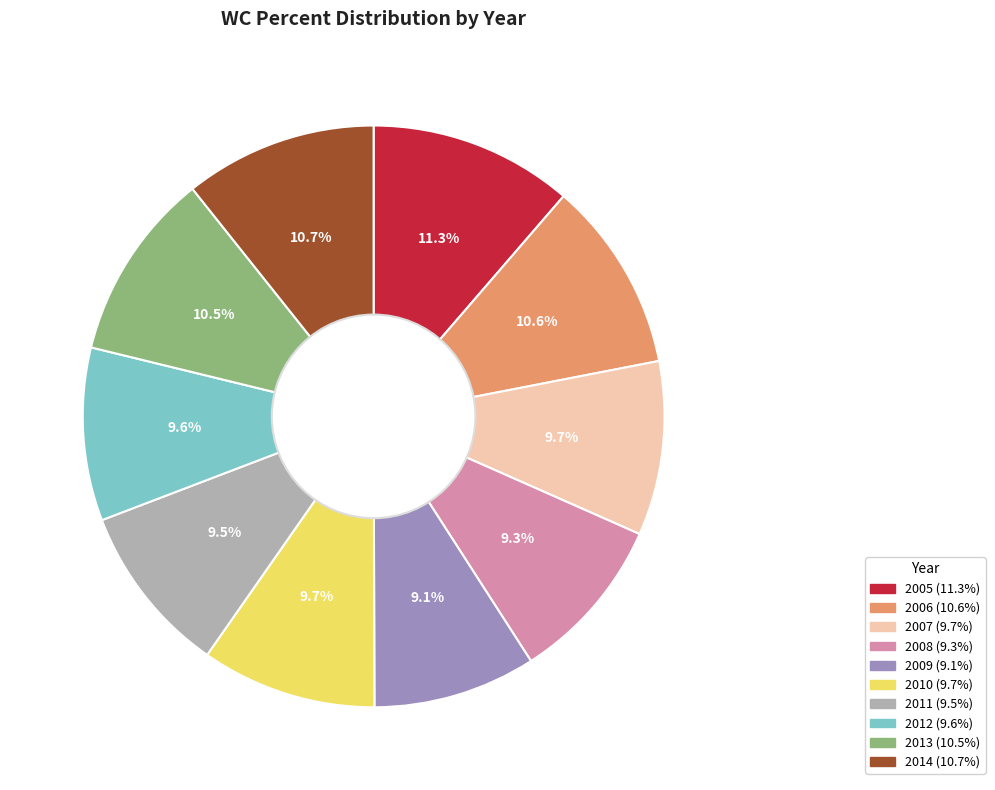

To the nearest percent, what is the average slice percentage?

10%